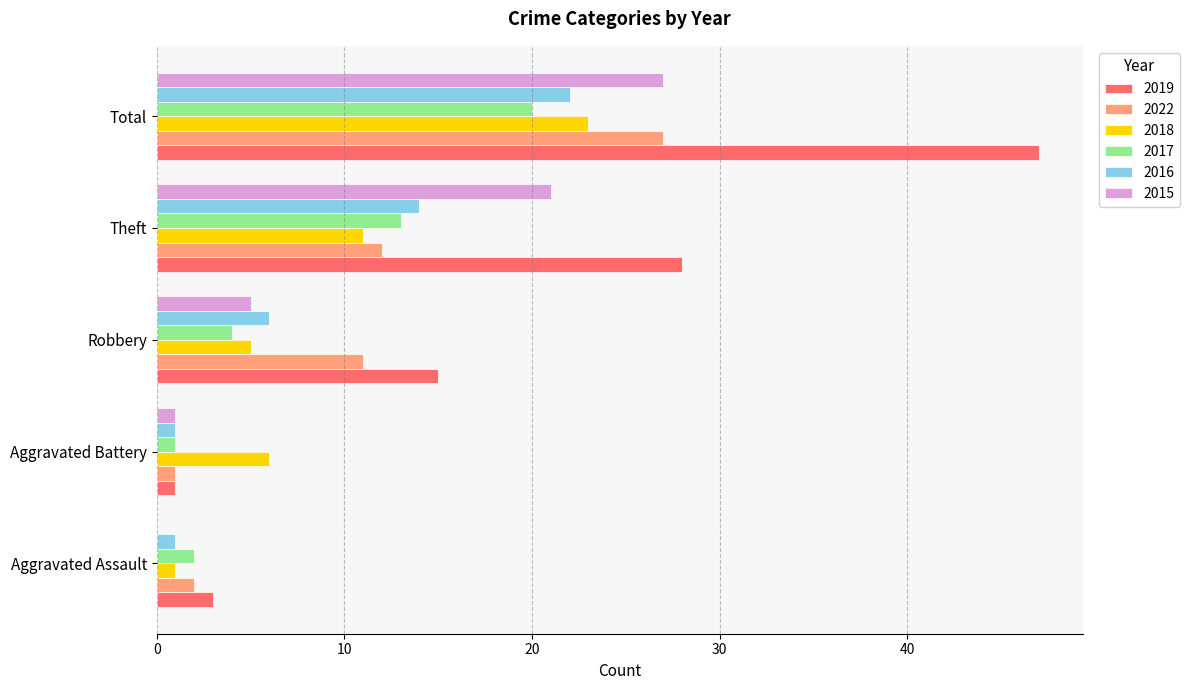

What is the sum of the 2015 values at Robbery and Theft?

26